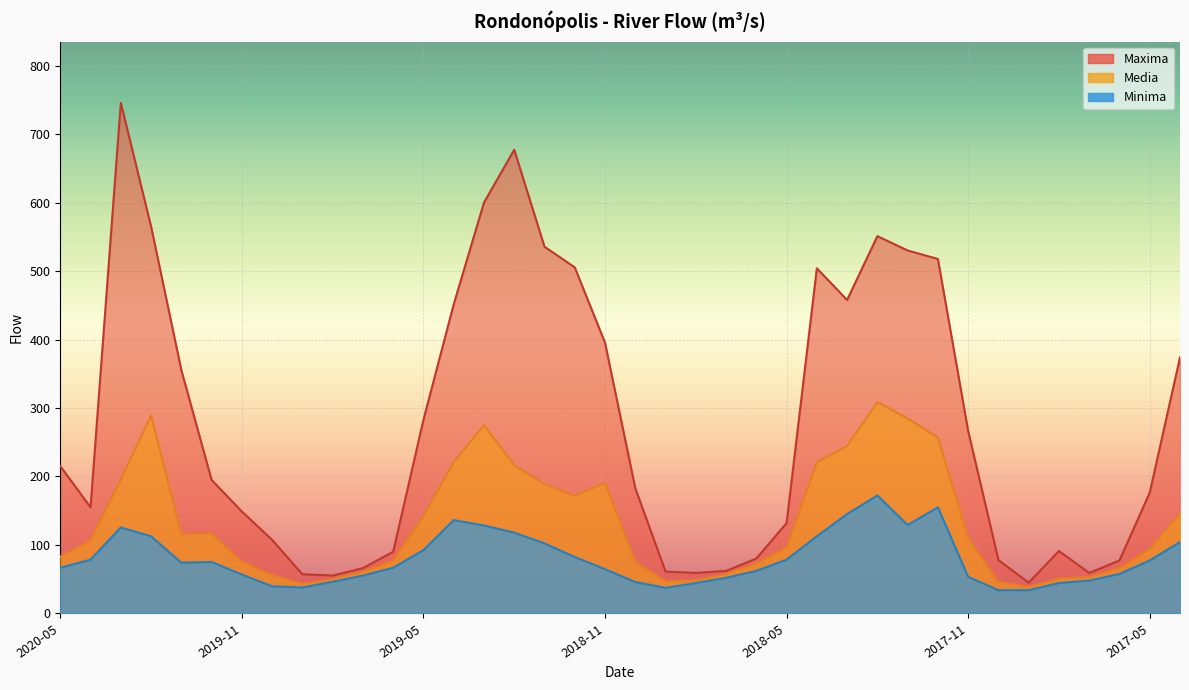

How many data points in Minima are above 74?

19